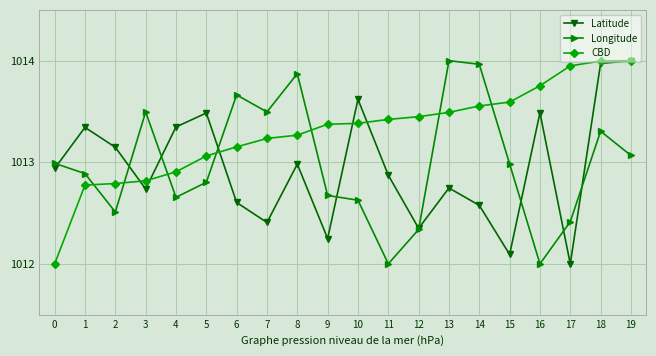

What is the spread (max minus min) of values at 11?

1.4